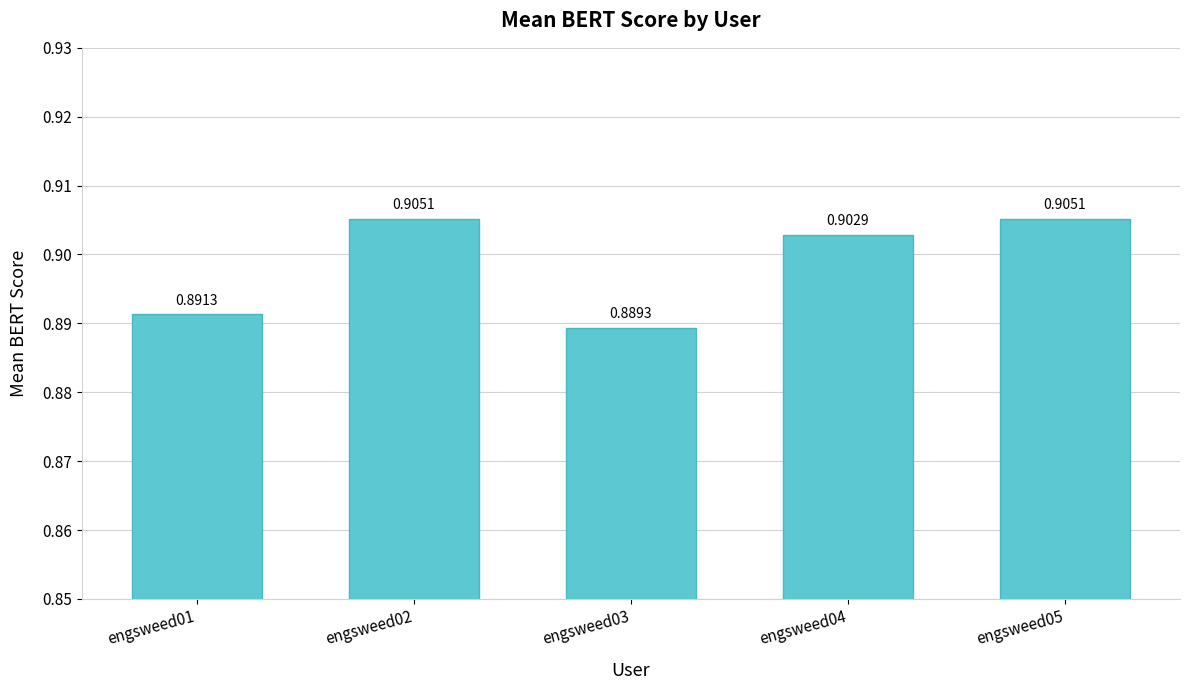

Rank the categories by value from lowest to highest.

engsweed03, engsweed01, engsweed04, engsweed02, engsweed05